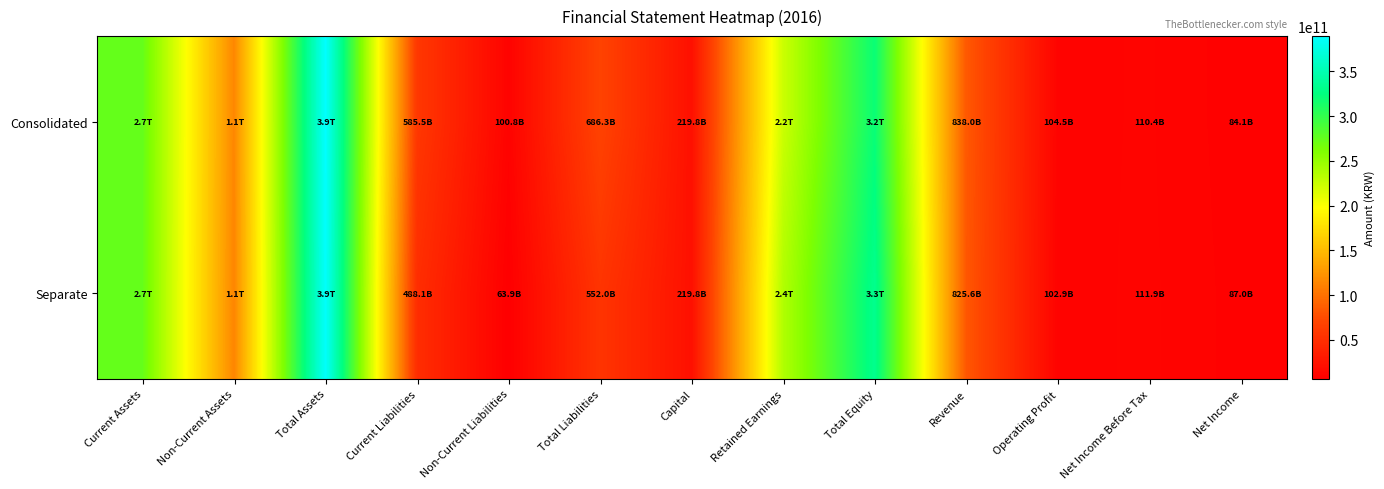

List the series in order of their overall mean, highest first.

Consolidated, Separate